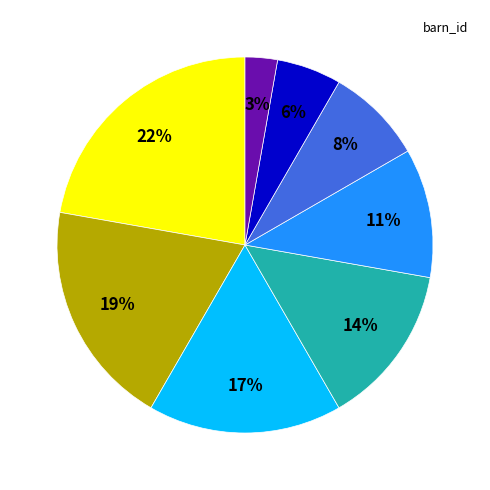

Does any single category account for the majority?

No